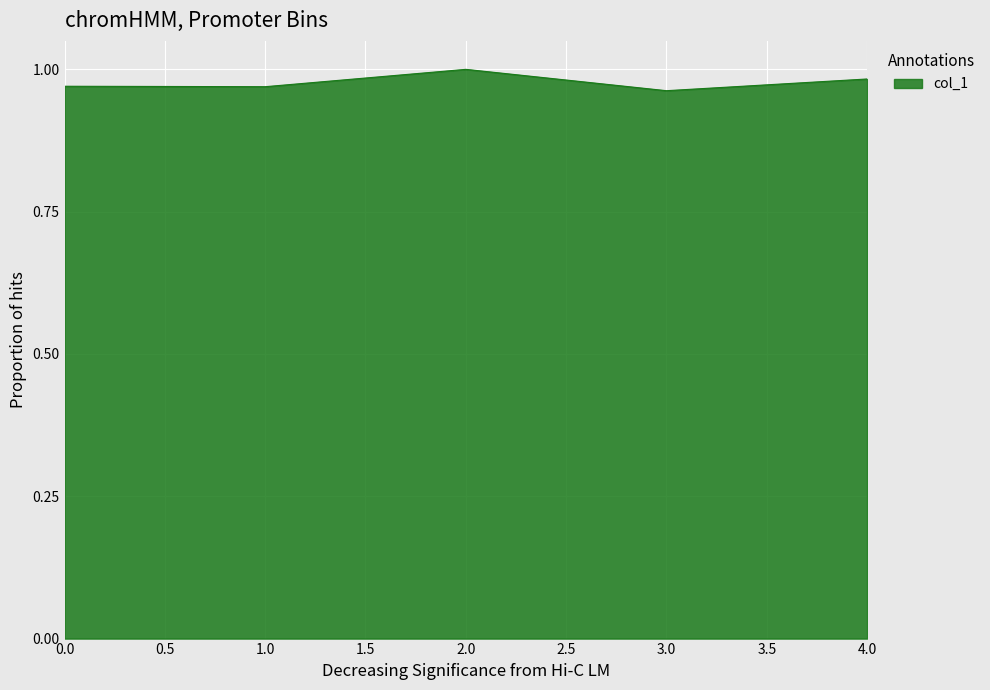

The chart shows a value of 1.3 at 4.0. True or false?

False